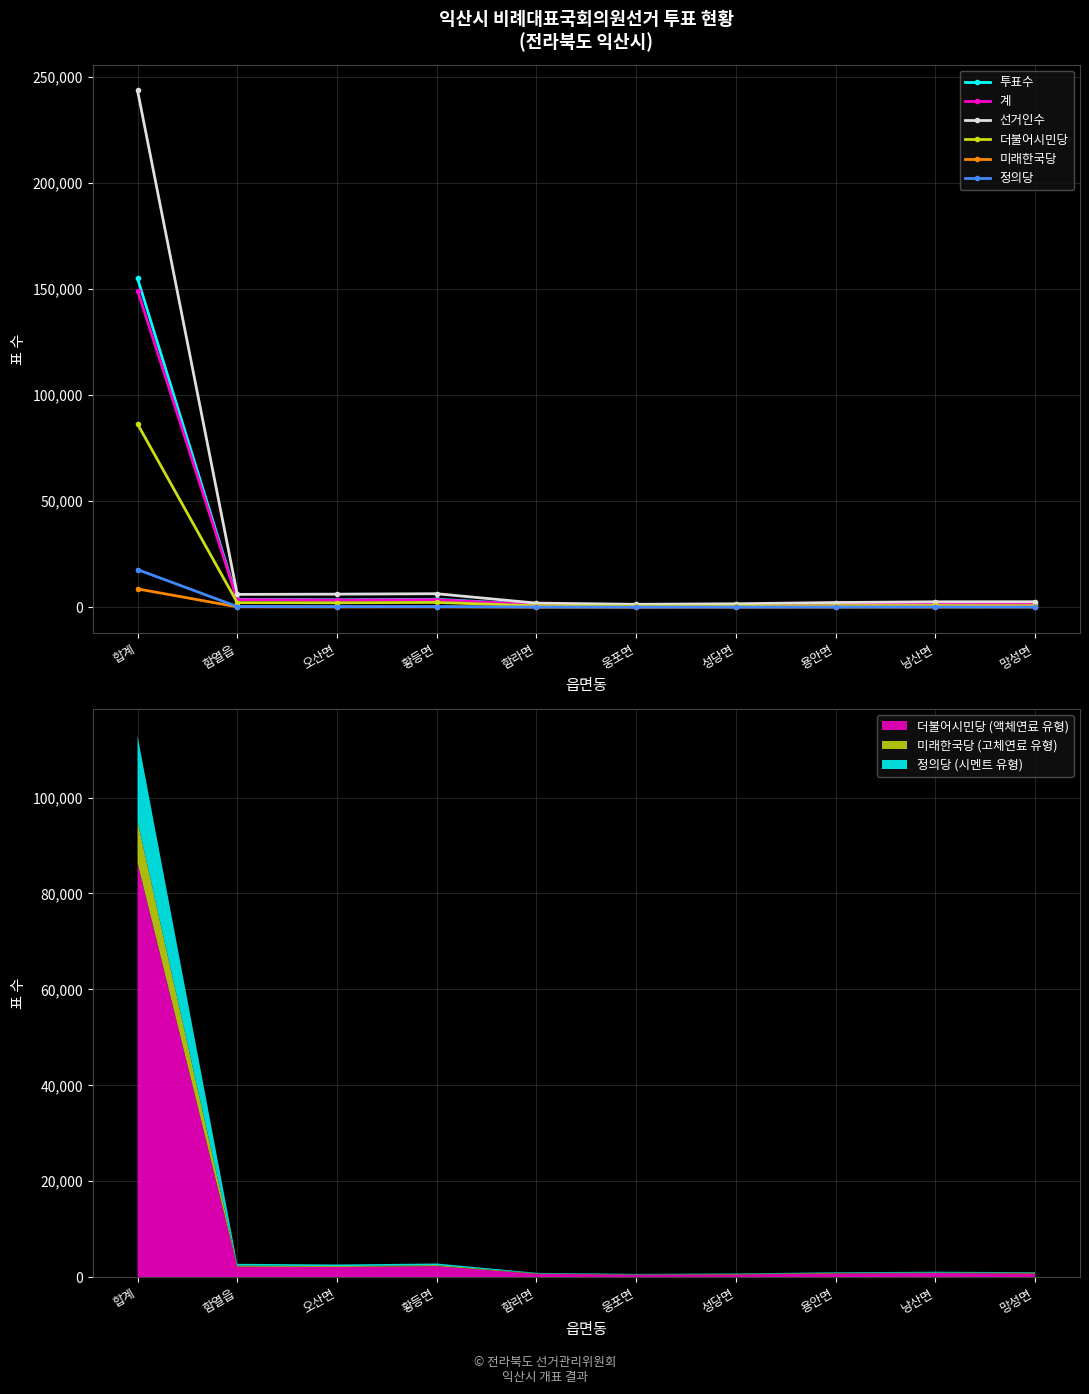

At which category does the chart reach its peak across all series?

합계